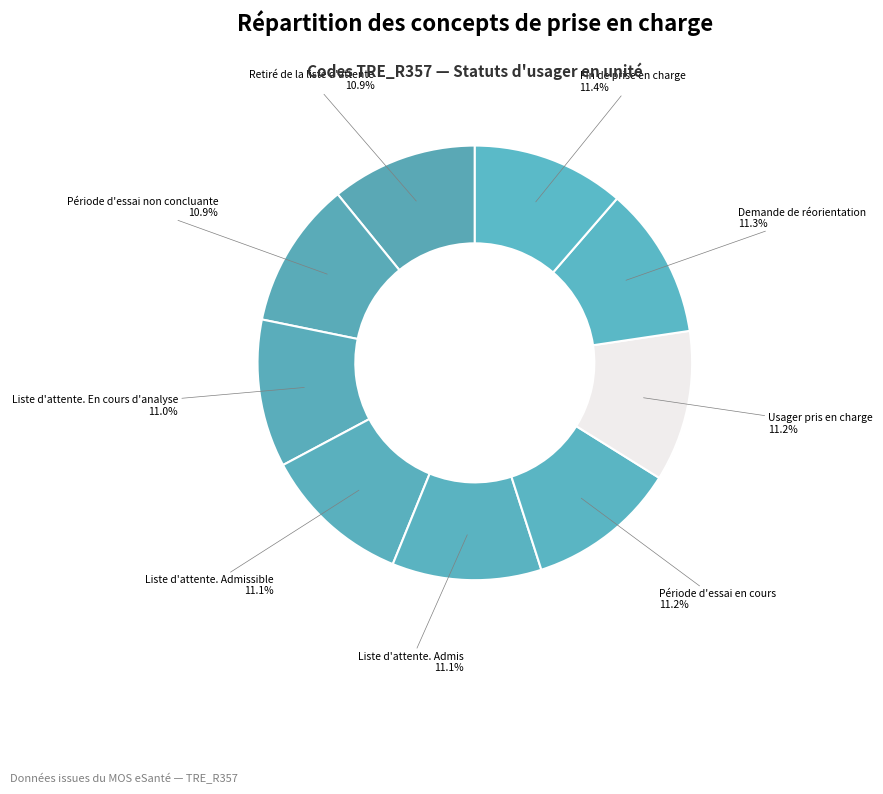

What portion of the pie excludes Liste d'attente. En cours d'analyse?

89.0%